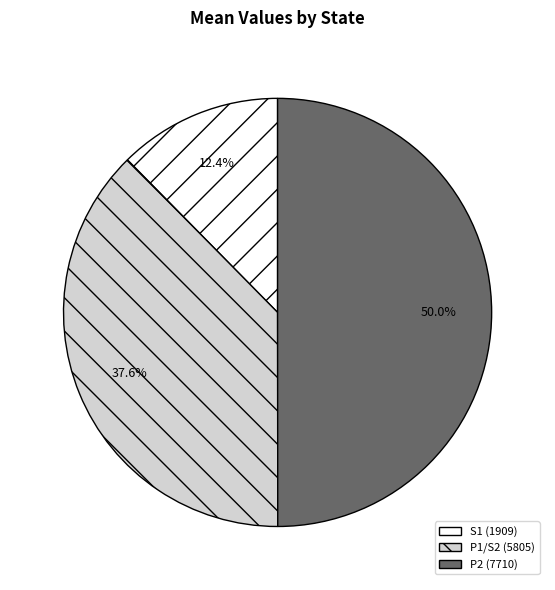

Which has a higher value, S1 or P1/S2?

P1/S2